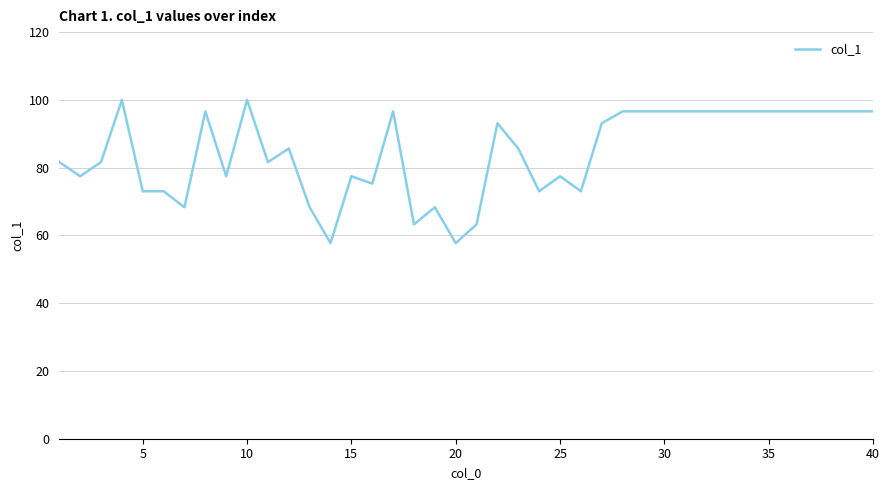

What is the greatest value displayed?

100.0